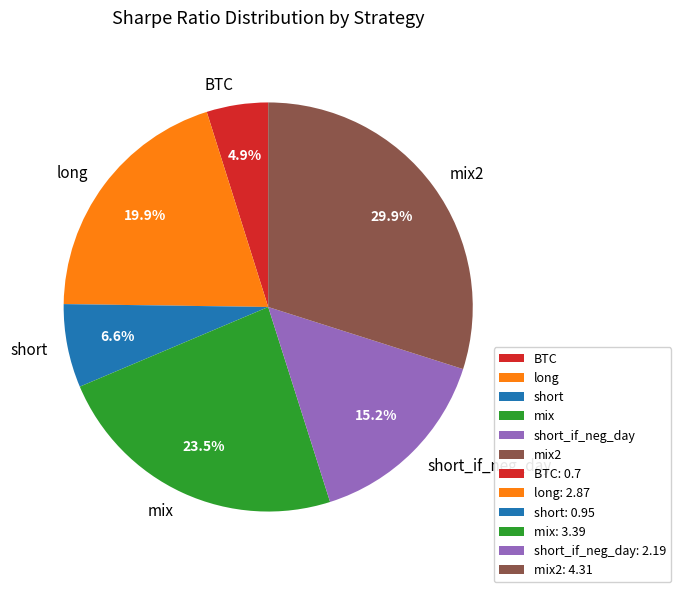

The mix2 slice represents 30% of the pie. True or false?

True